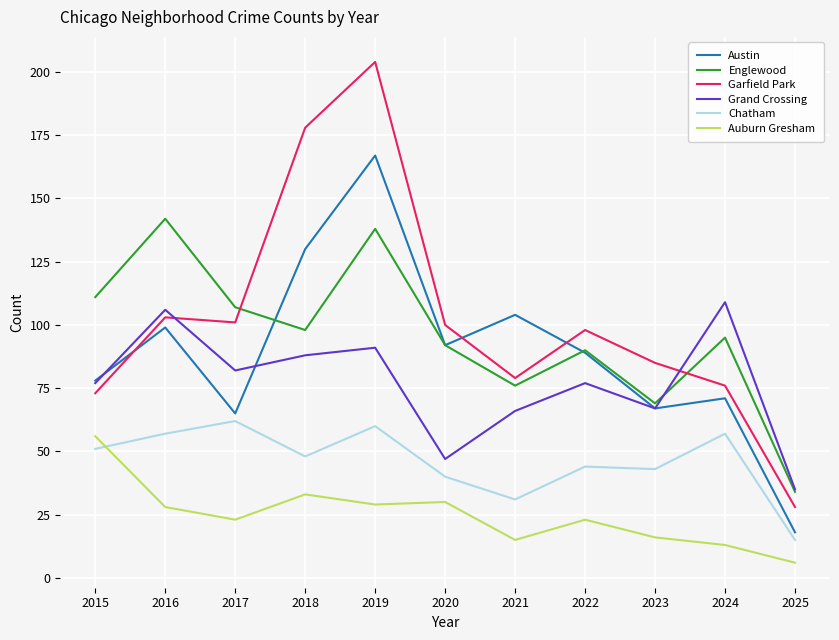

True or false: Englewood and Auburn Gresham intersect in this chart.

False